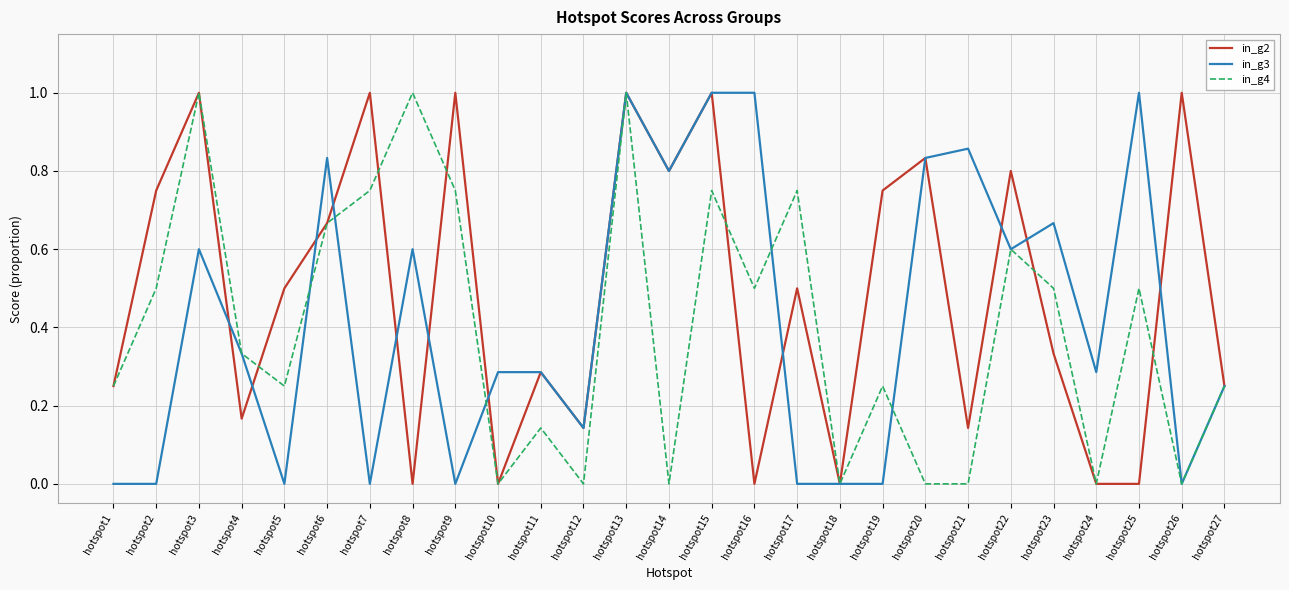

What is the maximum value for in_g3?

1.0